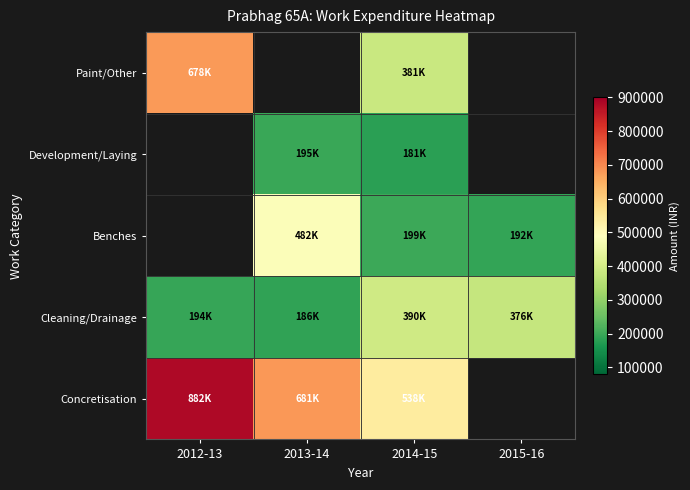

At how many categories does at least one series exceed 534080?

3